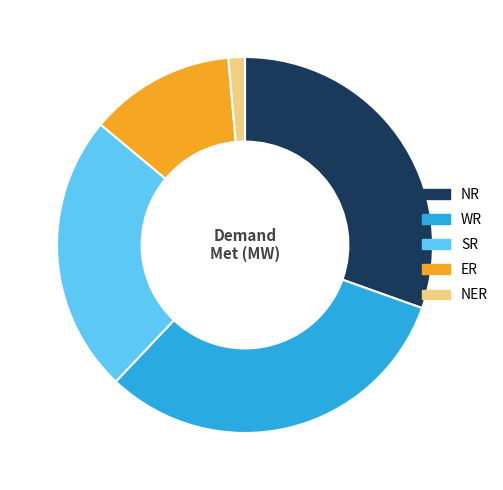

How many slices are in this pie chart?

5